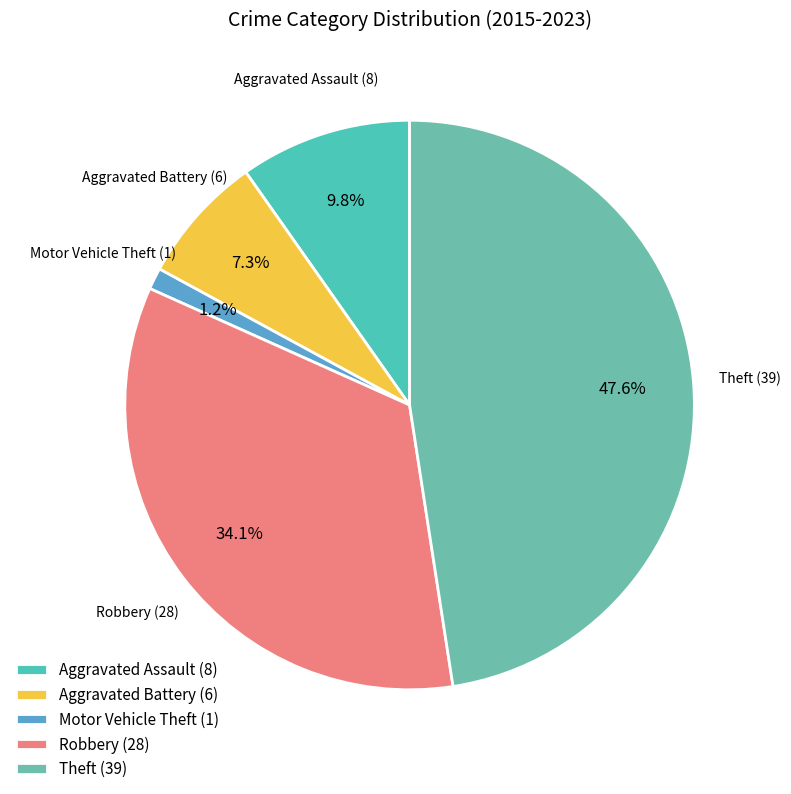

What is the largest slice in the pie chart?

Theft